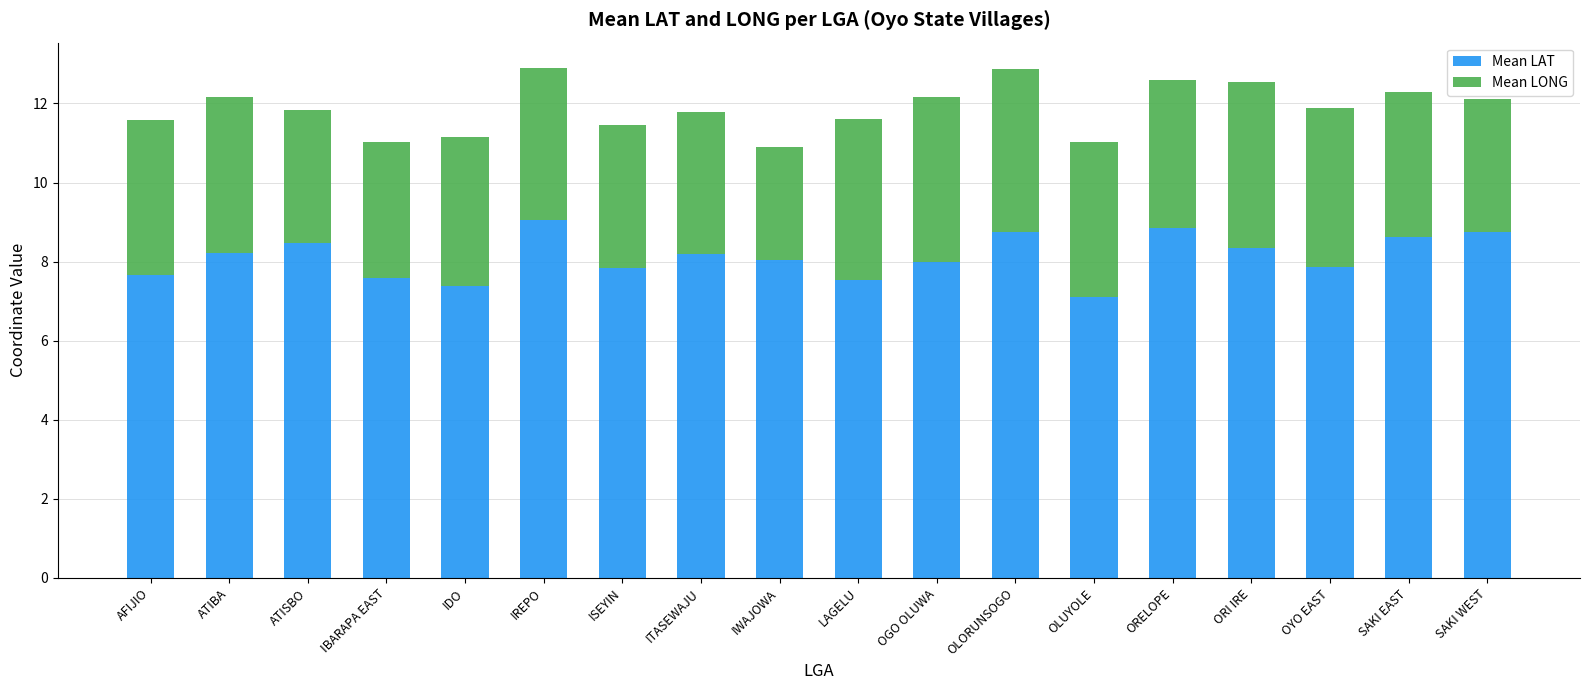

What is the value of the Mean LAT bar at the 7th from the left?

7.8